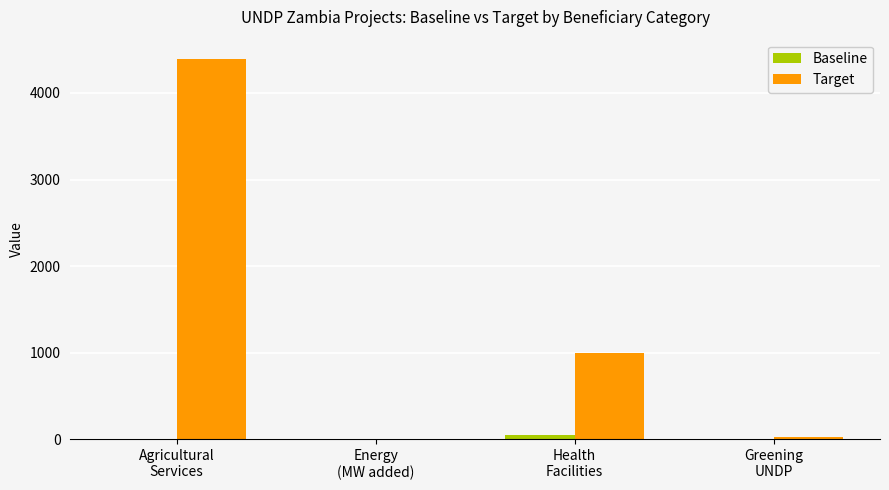

What is the sum of all Baseline values?

50